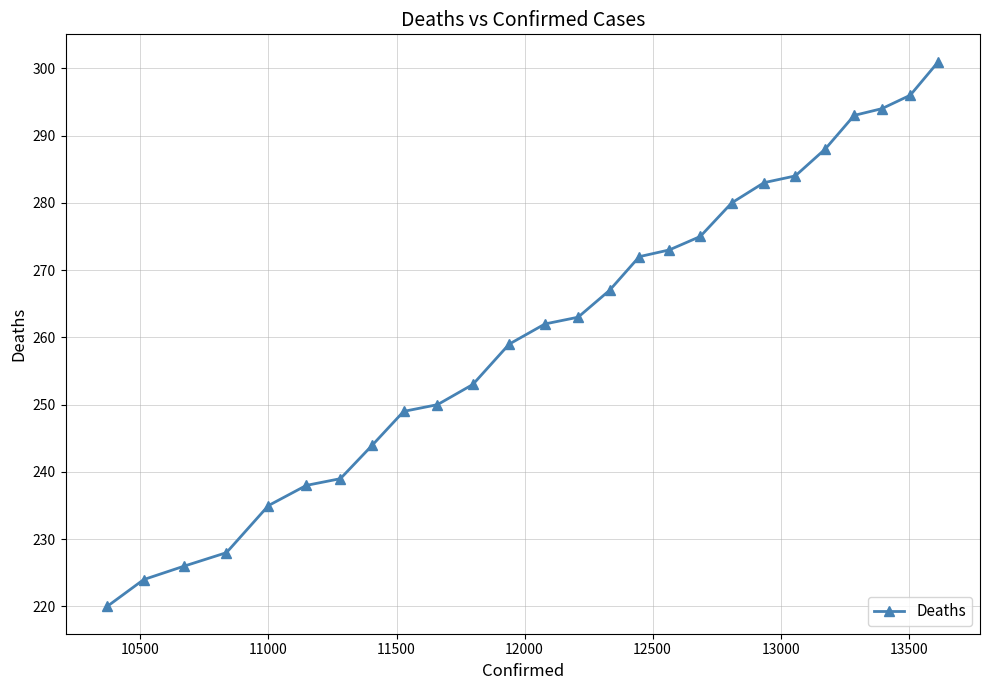

What is the value of the 1st point from the left?

220